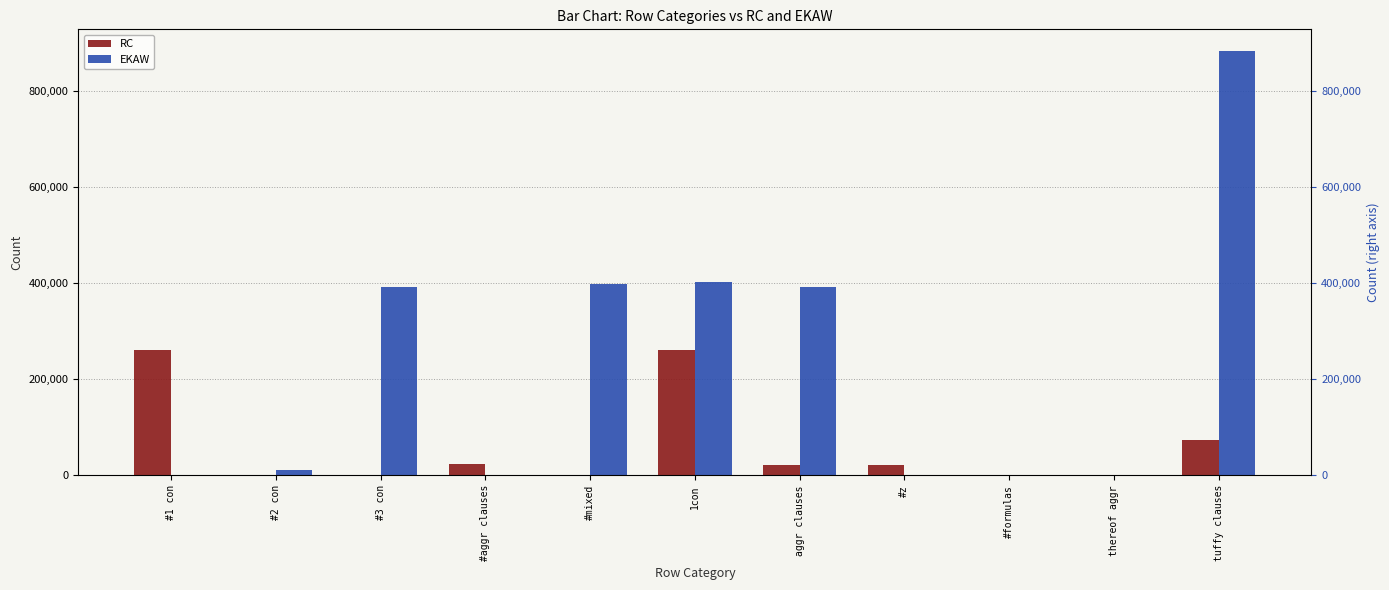

At which category does the chart reach its minimum across all series?

#2 con